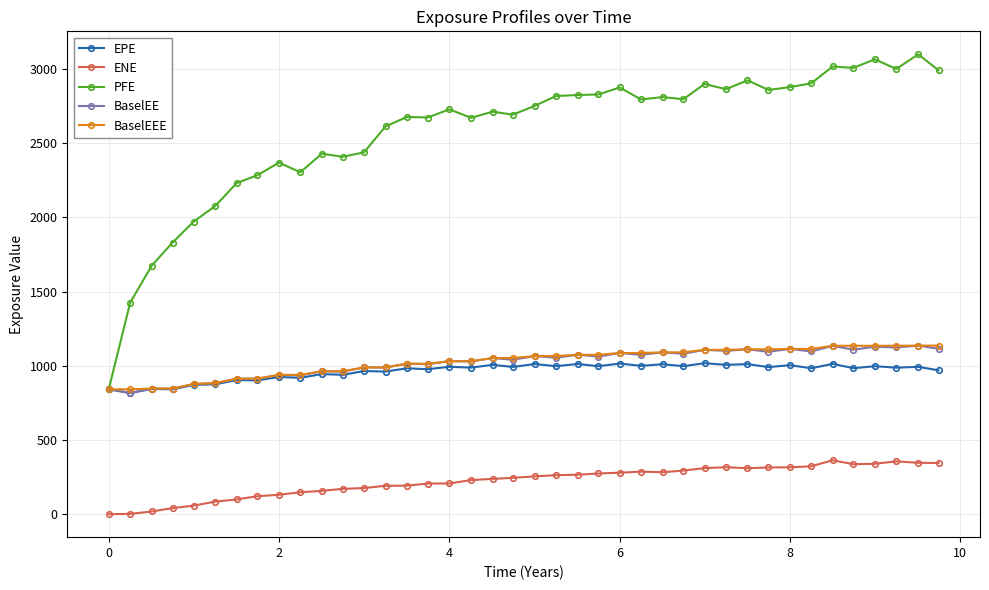

What is the maximum value shown in the chart?

3097.9